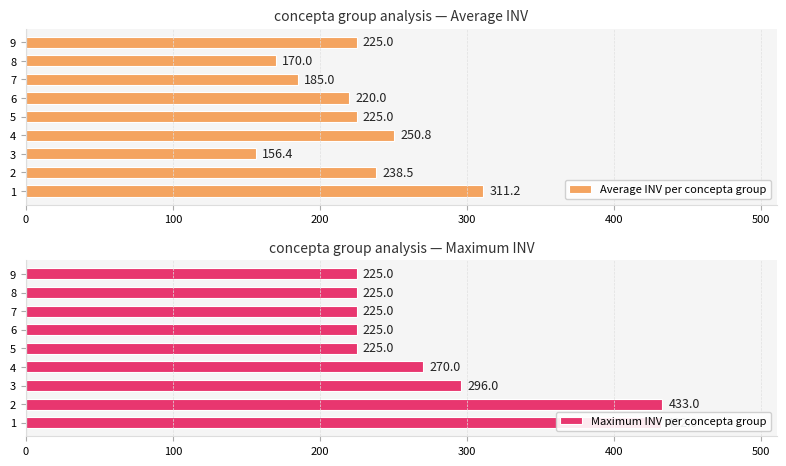

What are all the series names shown in the legend?

Average INV per concepta group, Maximum INV per concepta group